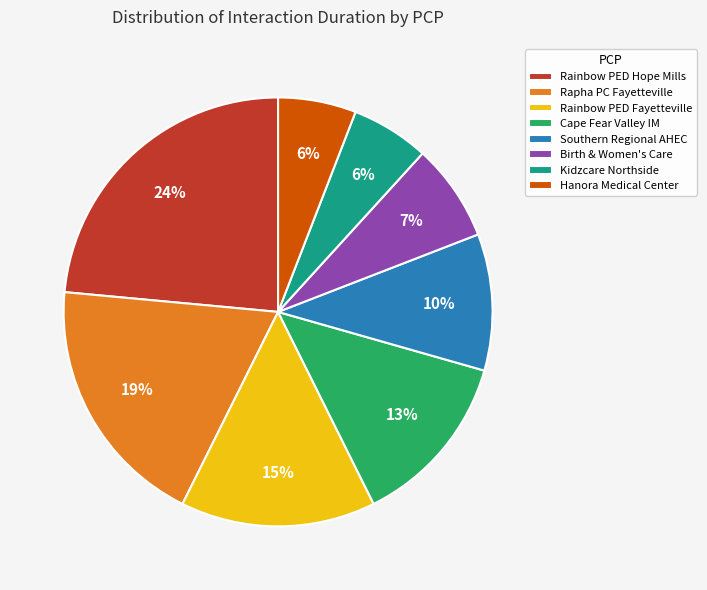

To the nearest percent, what percentage of the pie is Birth & Women's Care?

7%